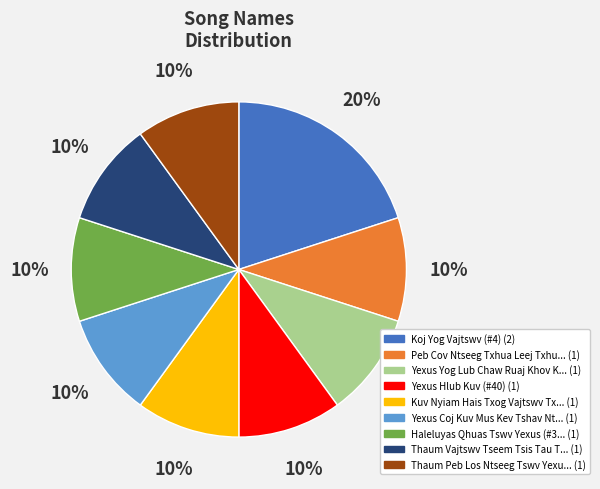

Is there a majority slice in this chart?

No